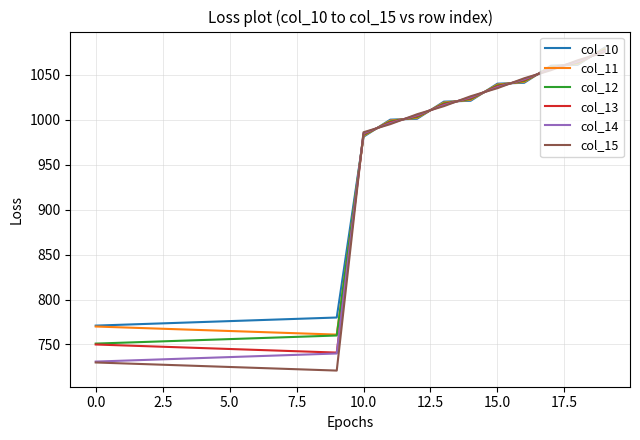

What is the minimum value shown in the chart?

721.0